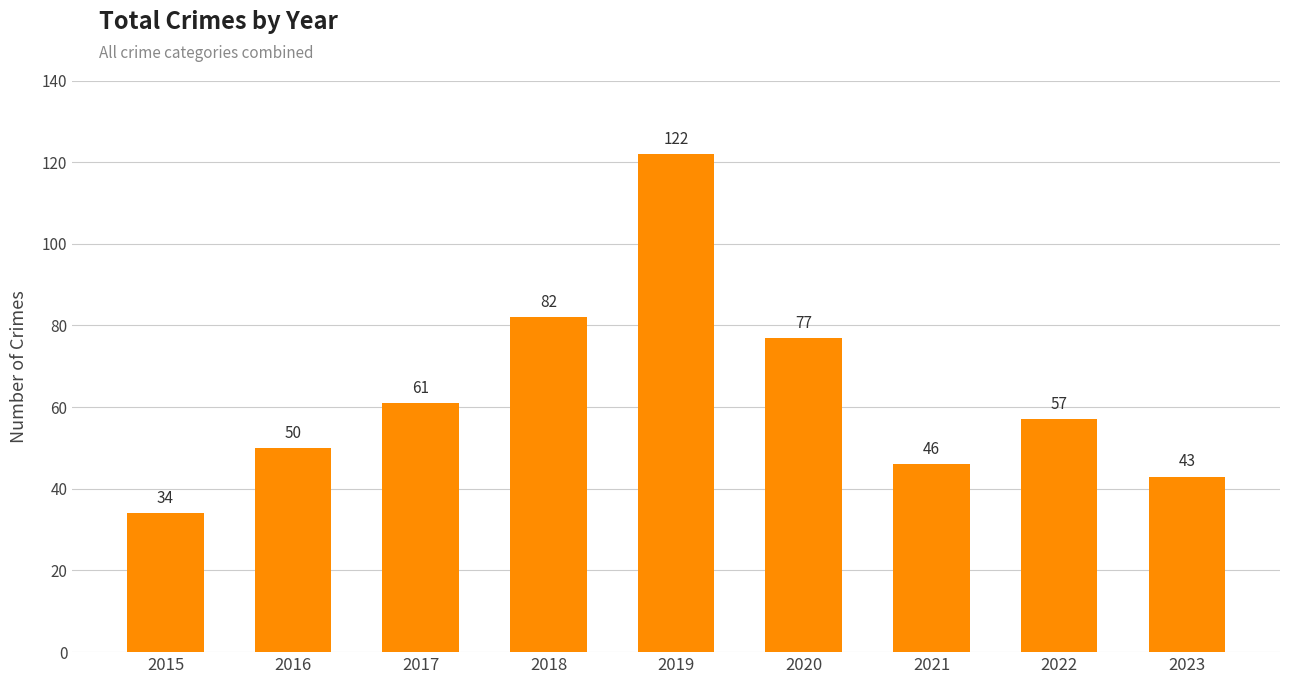

What is the difference between the values at 2018 and 2020?

5